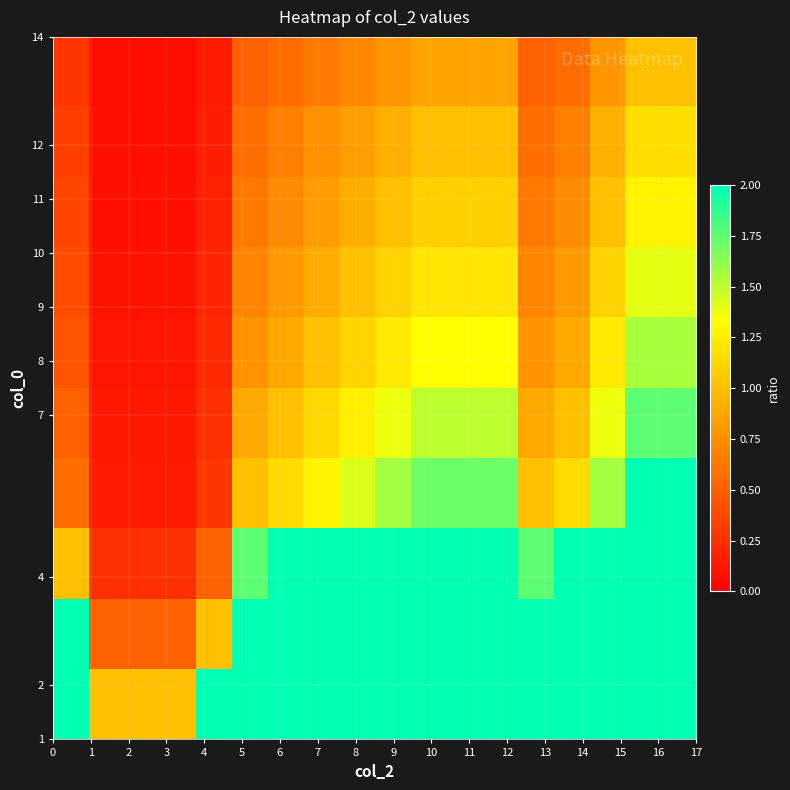

How many data points does each series have?

18